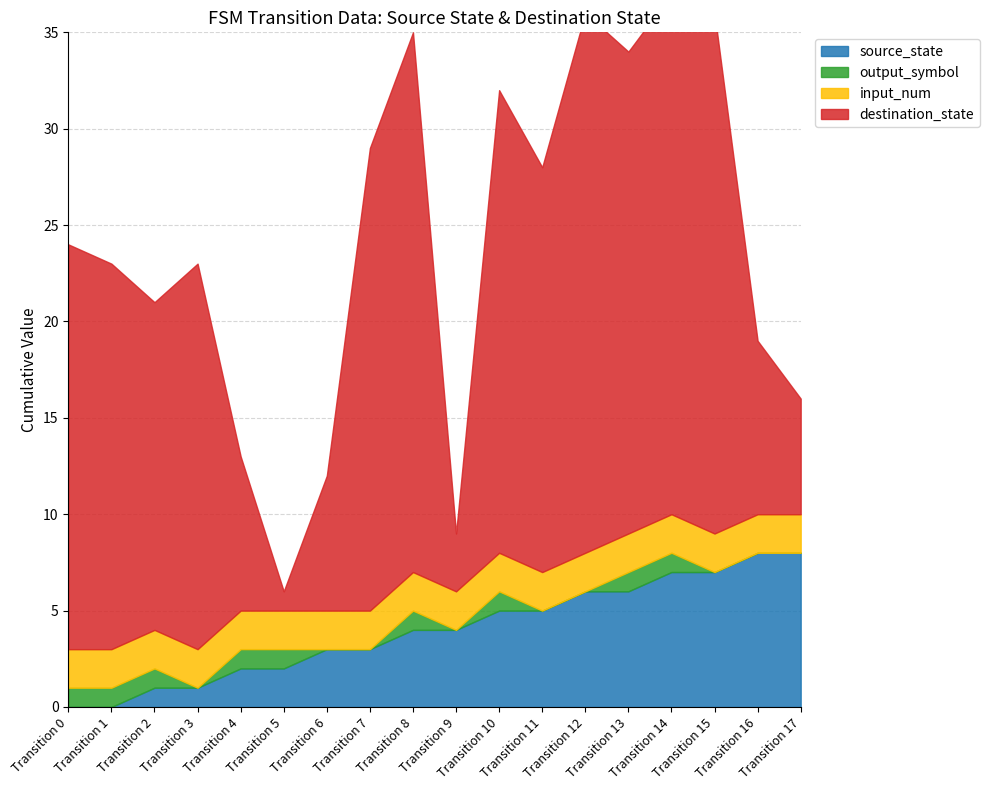

Rank the categories by input_num value from lowest to highest.

0, 1, 2, 3, 4, 5, 6, 7, 8, 9, 10, 11, 12, 13, 14, 15, 16, 17